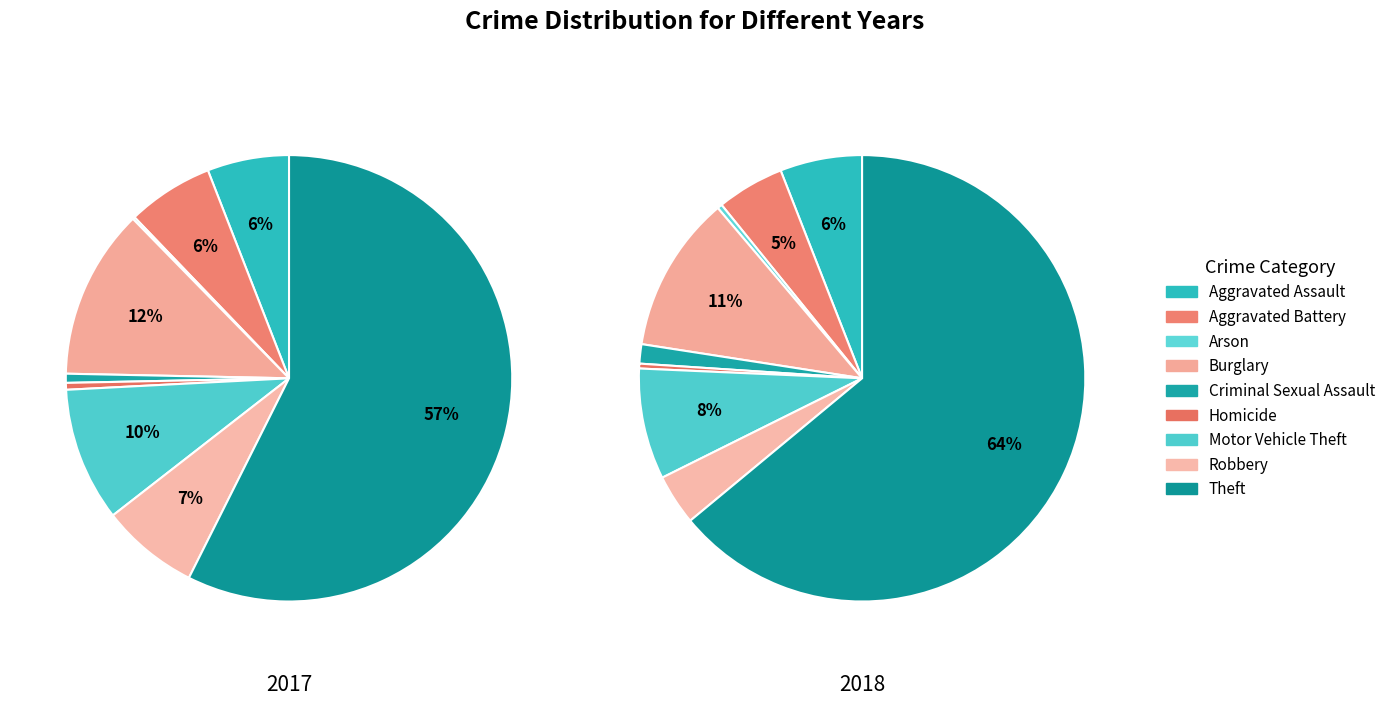

To the nearest percent, what percentage of the pie is Motor Vehicle Theft?

10%